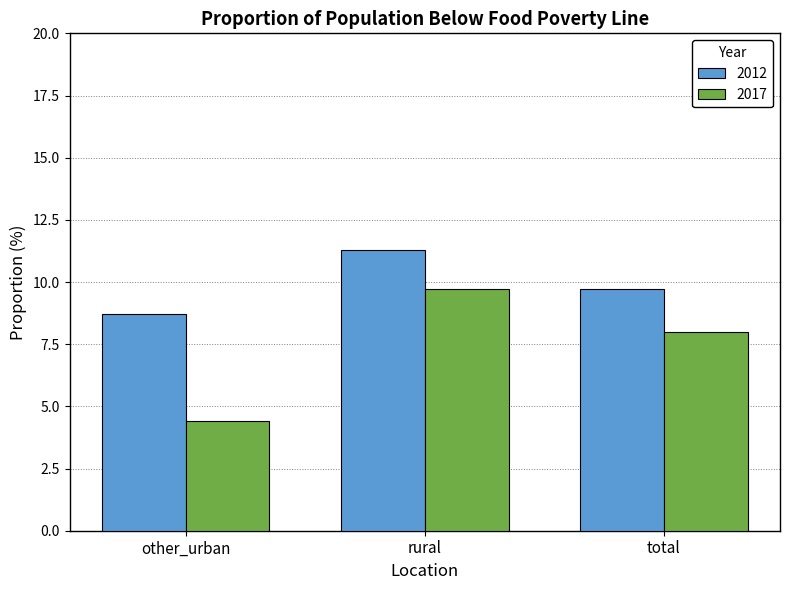

What is the greatest value displayed?

11.3